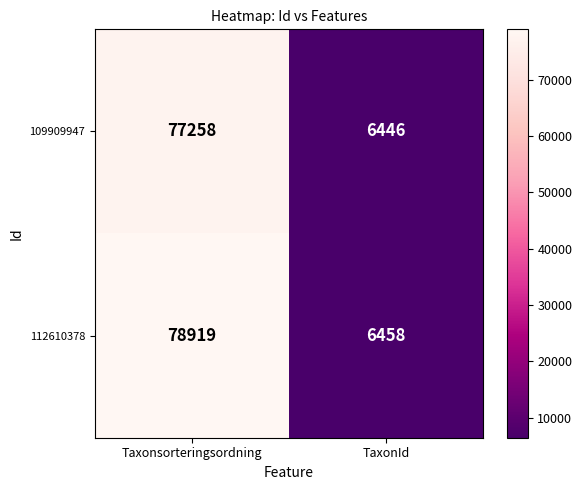

At which category is the sum across all series the highest?

Taxonsorteringsordning